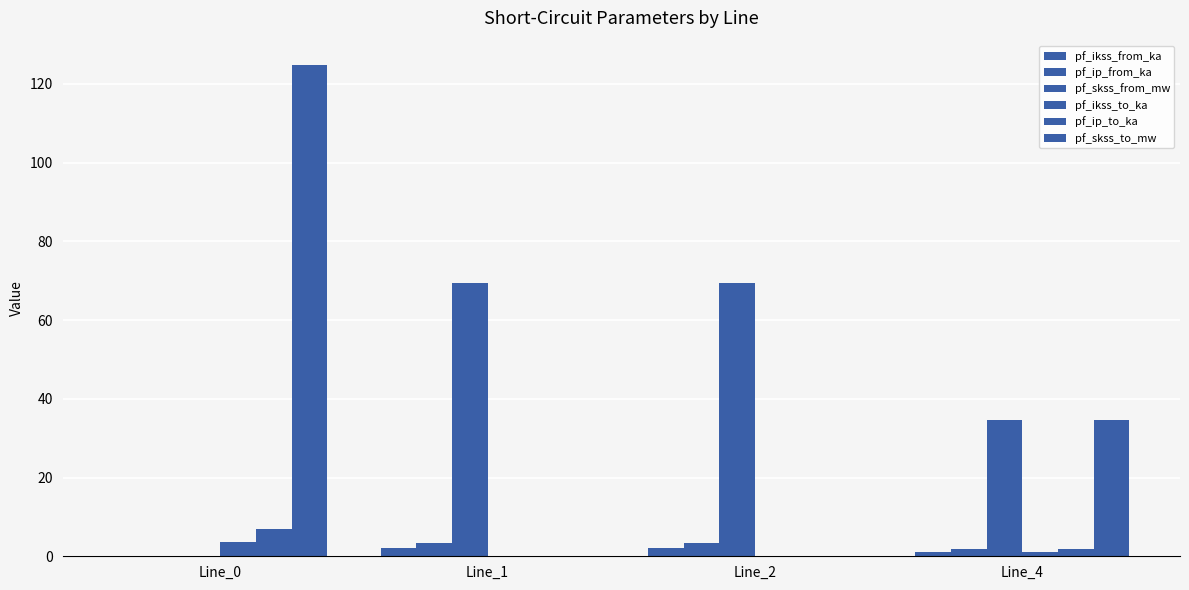

Reading left to right, transcribe all the data shown in this chart.

pf_ikss_from_ka: Line_0=0.0	Line_1=2.0	Line_2=2.0	Line_4=1.0
pf_ip_from_ka: Line_0=0.0	Line_1=3.5	Line_2=3.5	Line_4=1.7
pf_skss_from_mw: Line_0=0.0	Line_1=69.5	Line_2=69.5	Line_4=34.7
pf_ikss_to_ka: Line_0=3.6	Line_1=0.0	Line_2=0.0	Line_4=1.0
pf_ip_to_ka: Line_0=6.8	Line_1=0.0	Line_2=0.0	Line_4=1.7
pf_skss_to_mw: Line_0=124.8	Line_1=0.0	Line_2=0.0	Line_4=34.7